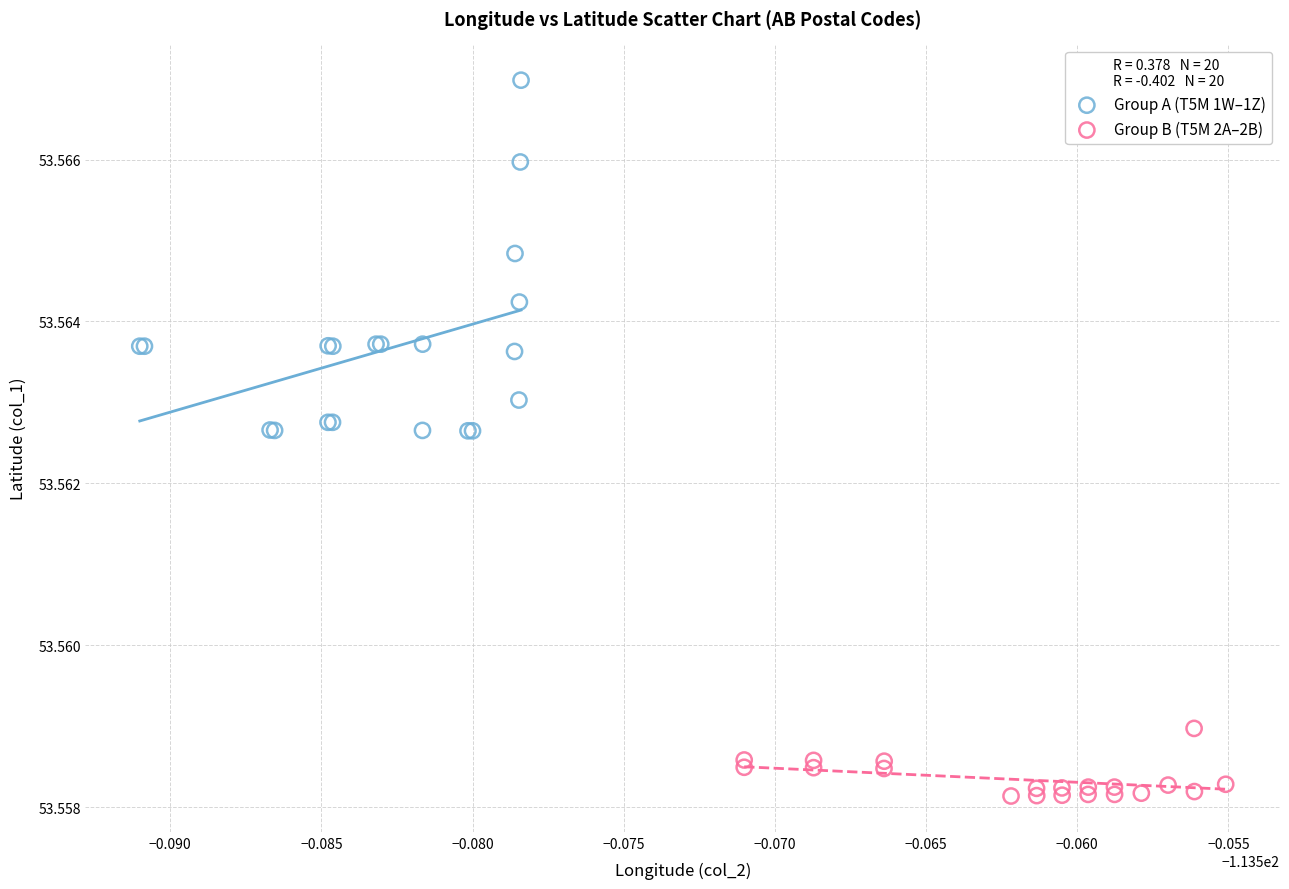

Which series has the largest Y range (max minus min)?

Group A (T5M 1W–1Z)